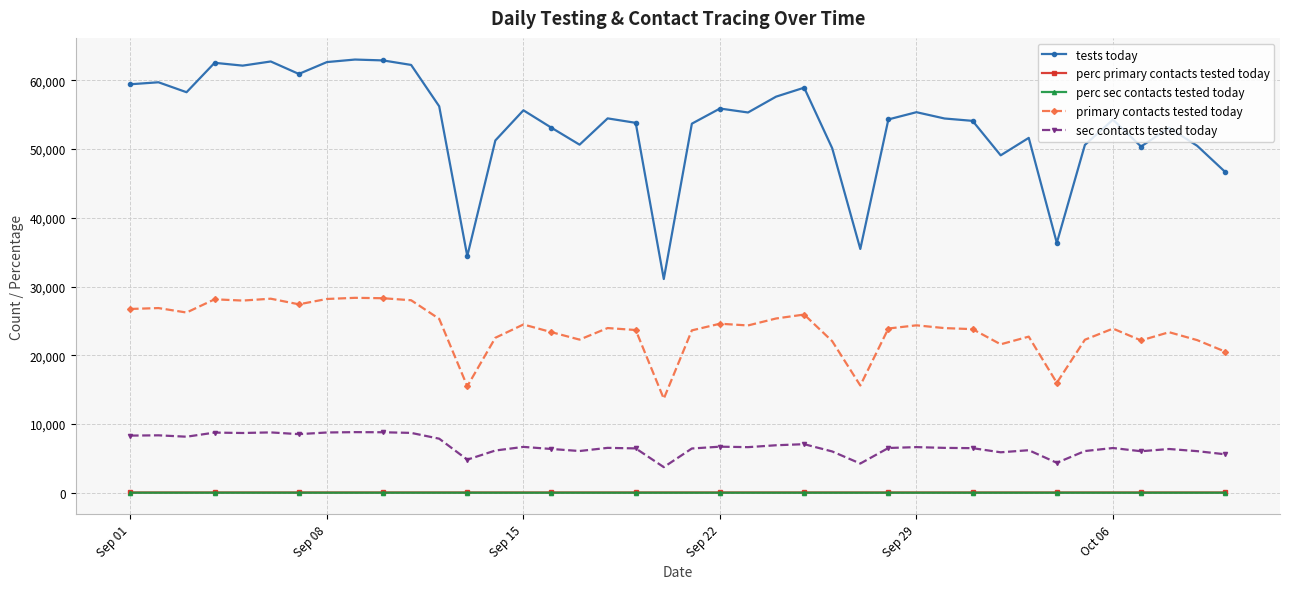

What is the greatest value displayed?

63017